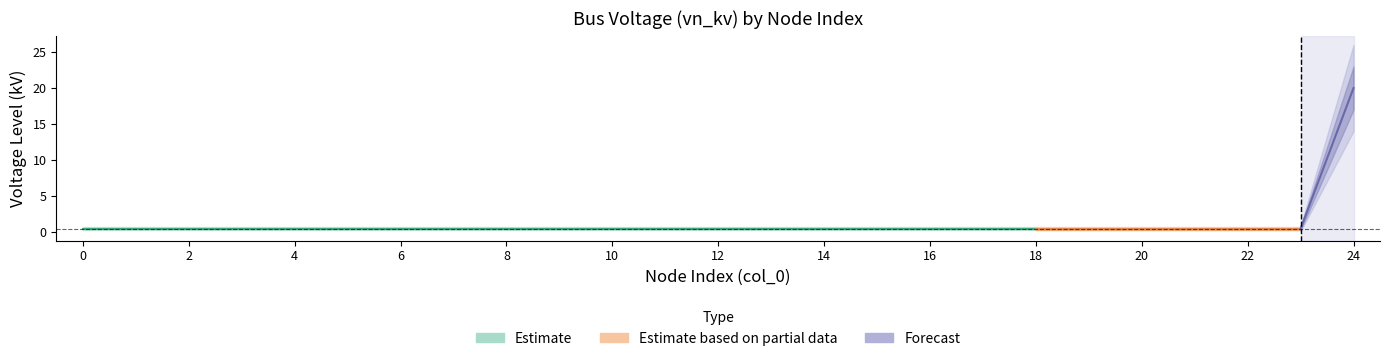

At how many categories does at least one series exceed 10?

1